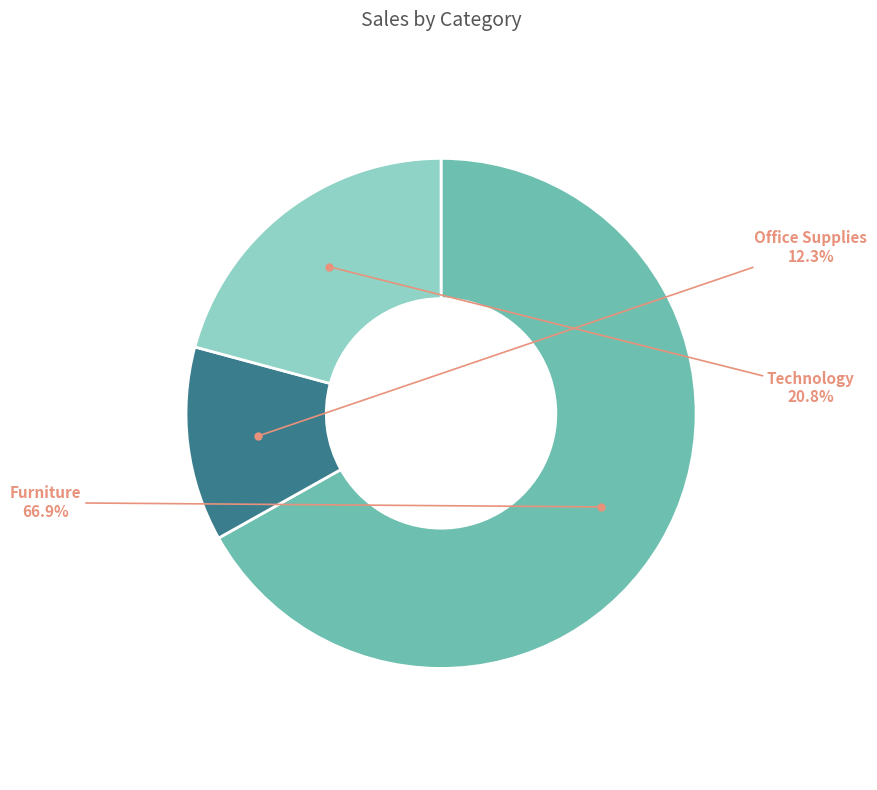

Is there any slice that represents more than half of the pie?

Yes